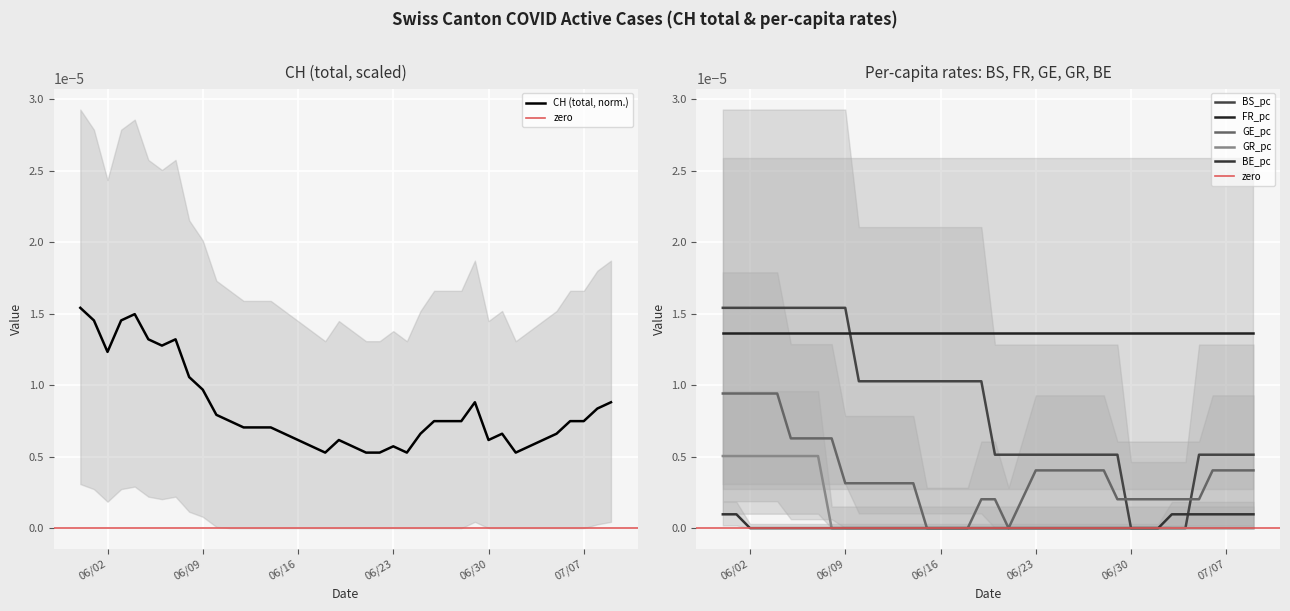

What is the label of the 5th point from the right?

2020-07-05